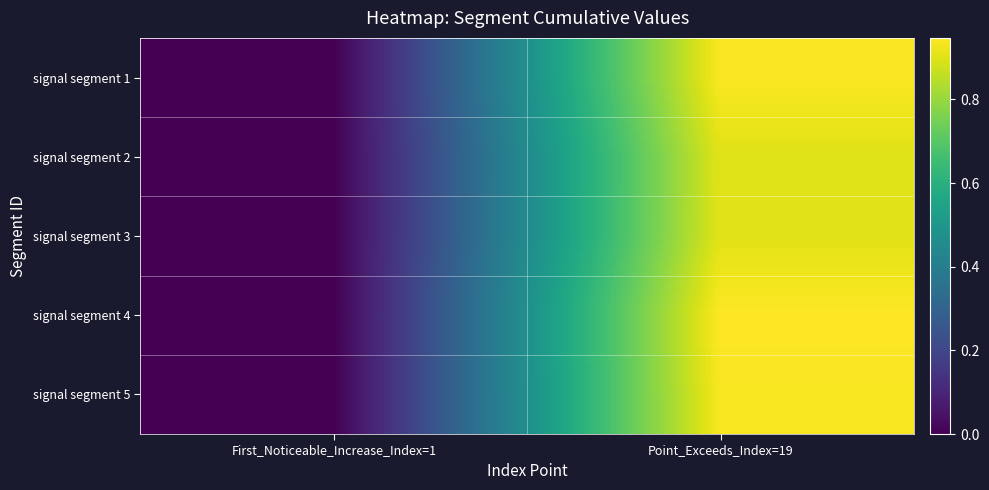

List the series in order of their peak value, highest first.

signal segment 4, signal segment 1, signal segment 5, signal segment 3, signal segment 2